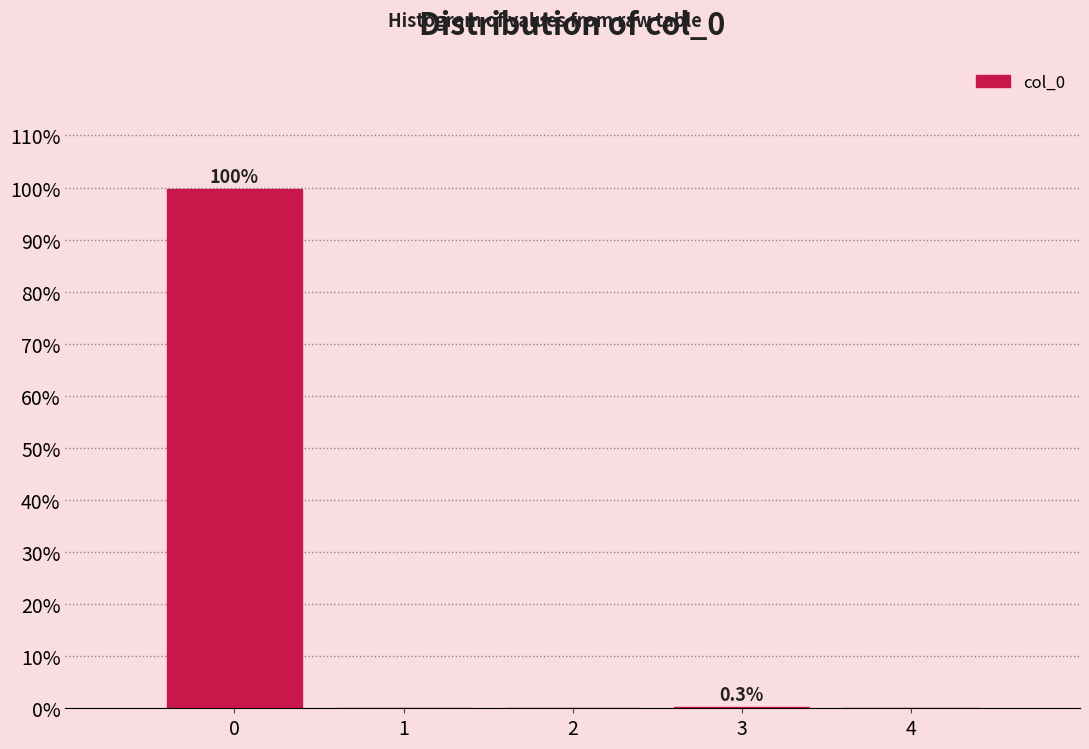

Over which range of the x-axis is the bar tallest?

-0.5 to 0.5